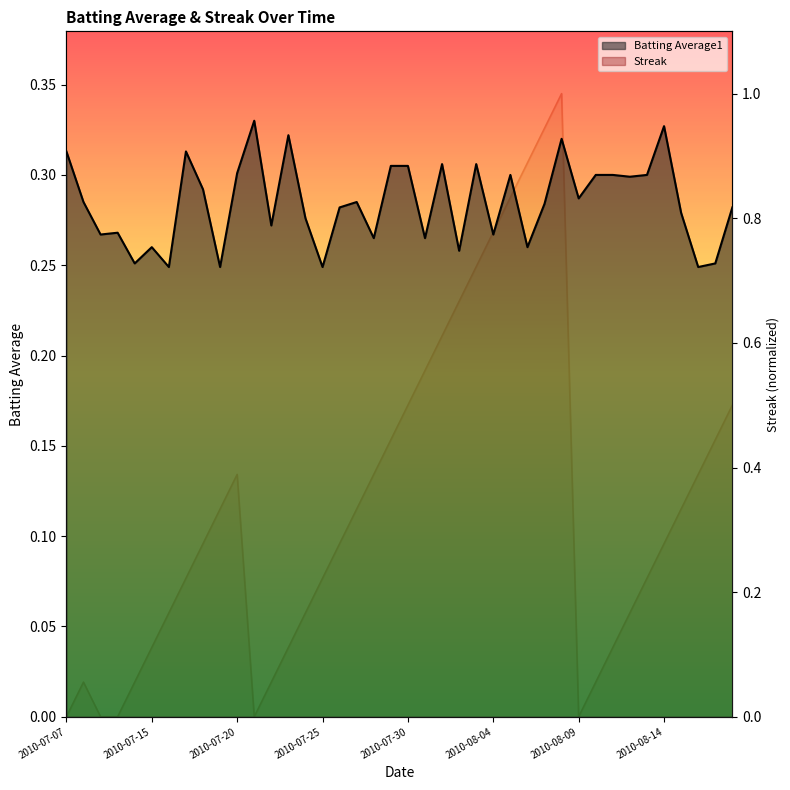

How many data points in Streak are above 0?

35